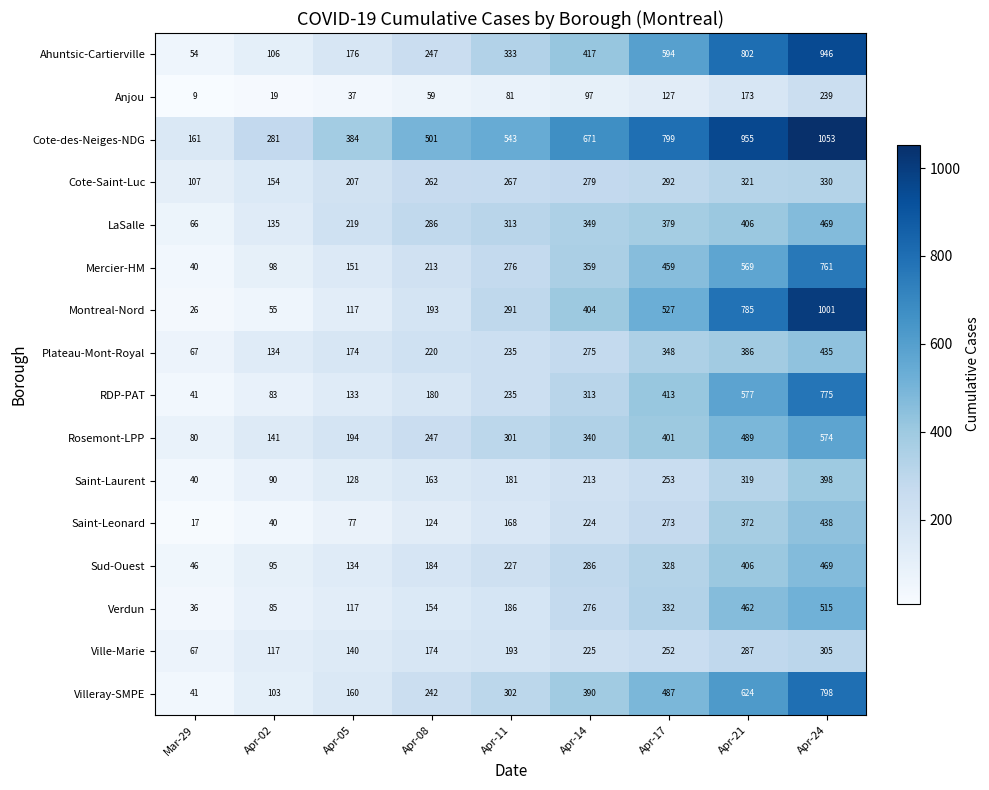

At Apr-17, list the series in order from largest to smallest.

Cote-des-Neiges-NDG, Ahuntsic-Cartierville, Montreal-Nord, Villeray-SMPE, Mercier-HM, RDP-PAT, Rosemont-LPP, LaSalle, Plateau-Mont-Royal, Verdun, Sud-Ouest, Cote-Saint-Luc, Saint-Leonard, Saint-Laurent, Ville-Marie, Anjou